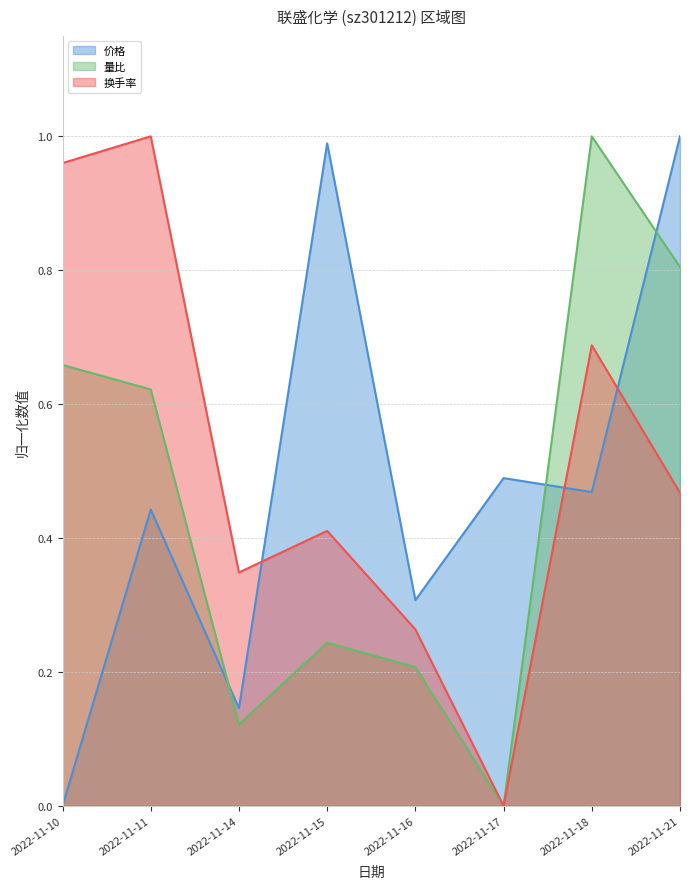

Between 2022-11-11 and 2022-11-16, which series saw the biggest shift?

换手率